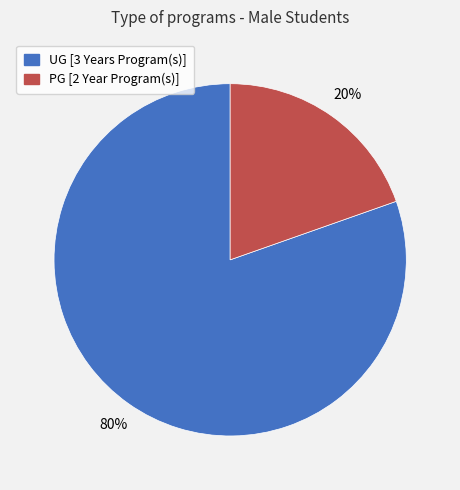

Which slice is the smallest?

PG [2 Year Program(s)]